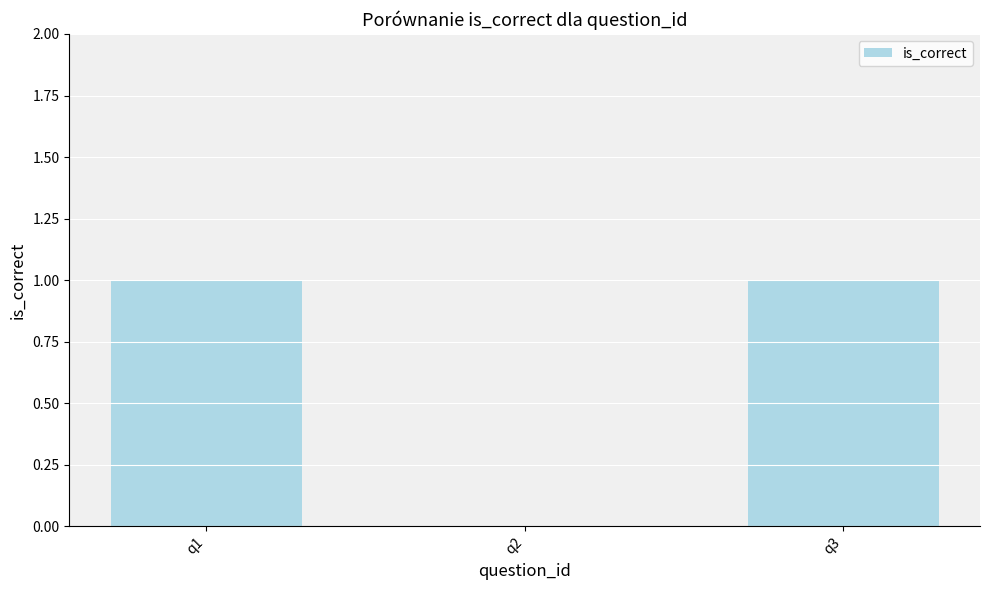

What is the sum of all values?

2